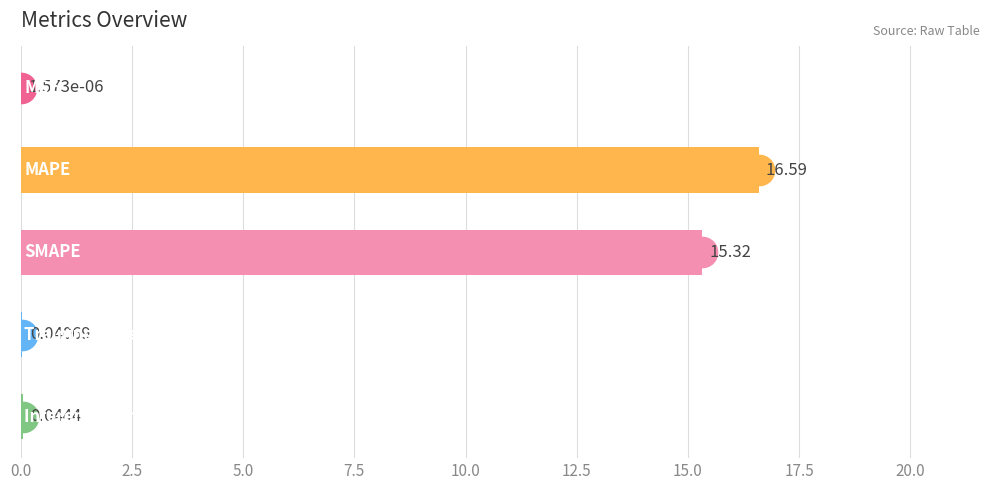

What is the sum of all values?

32.0